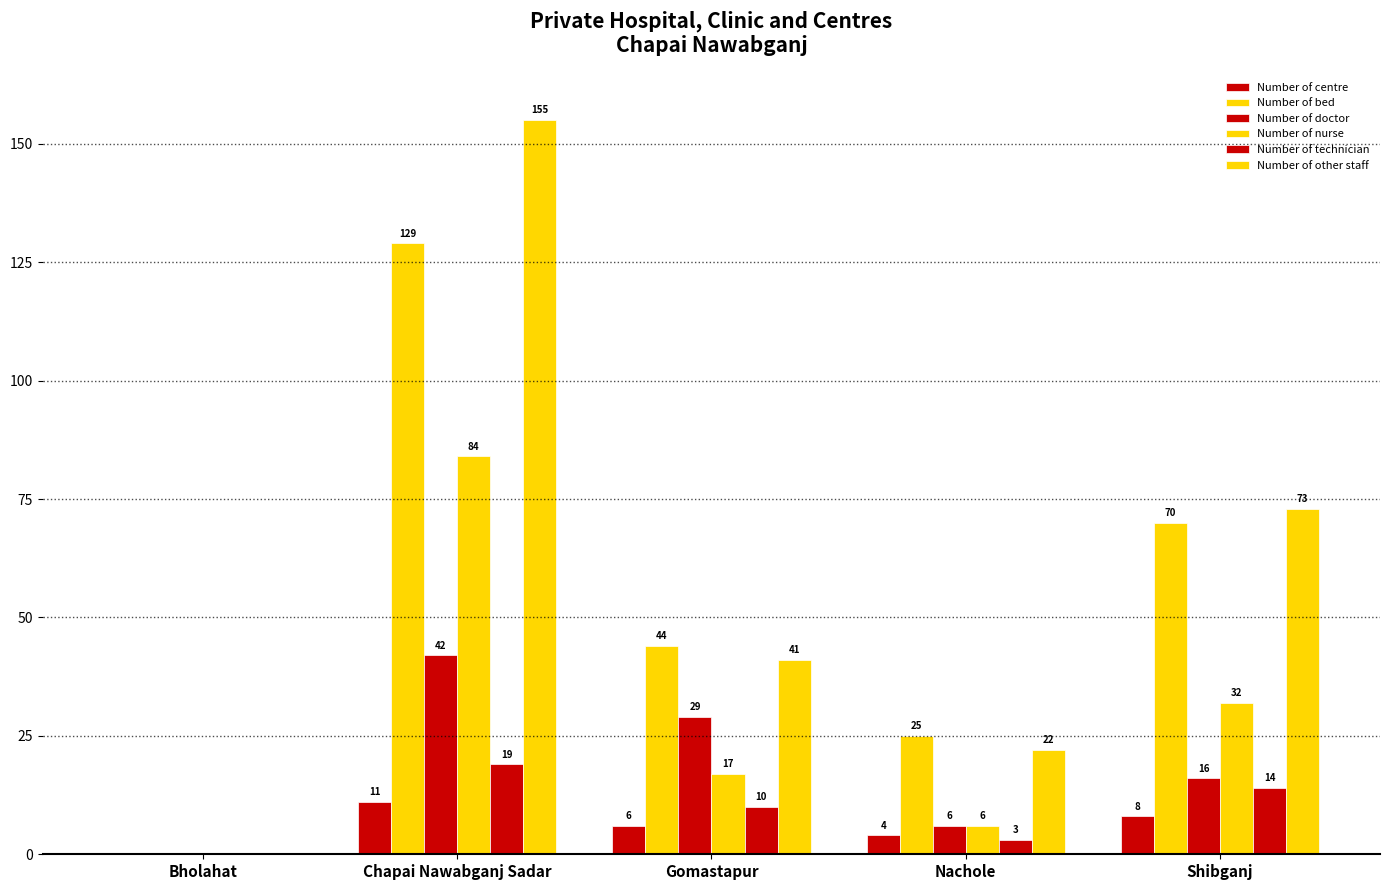

Reading right to left, list all the values displayed in this chart.

Number of centre: Shibganj=8	Nachole=4	Gomastapur=6	Chapai Nawabganj Sadar=11	Bholahat=0
Number of bed: Shibganj=70	Nachole=25	Gomastapur=44	Chapai Nawabganj Sadar=129	Bholahat=0
Number of doctor: Shibganj=16	Nachole=6	Gomastapur=29	Chapai Nawabganj Sadar=42	Bholahat=0
Number of nurse: Shibganj=32	Nachole=6	Gomastapur=17	Chapai Nawabganj Sadar=84	Bholahat=0
Number of technician: Shibganj=14	Nachole=3	Gomastapur=10	Chapai Nawabganj Sadar=19	Bholahat=0
Number of other staff: Shibganj=73	Nachole=22	Gomastapur=41	Chapai Nawabganj Sadar=155	Bholahat=0